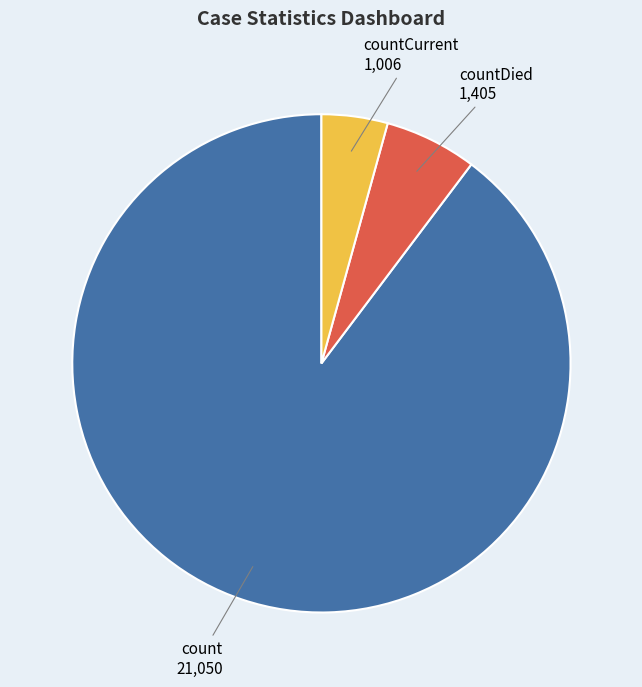

Rank the categories by value from highest to lowest.

count, countDied, countCurrent